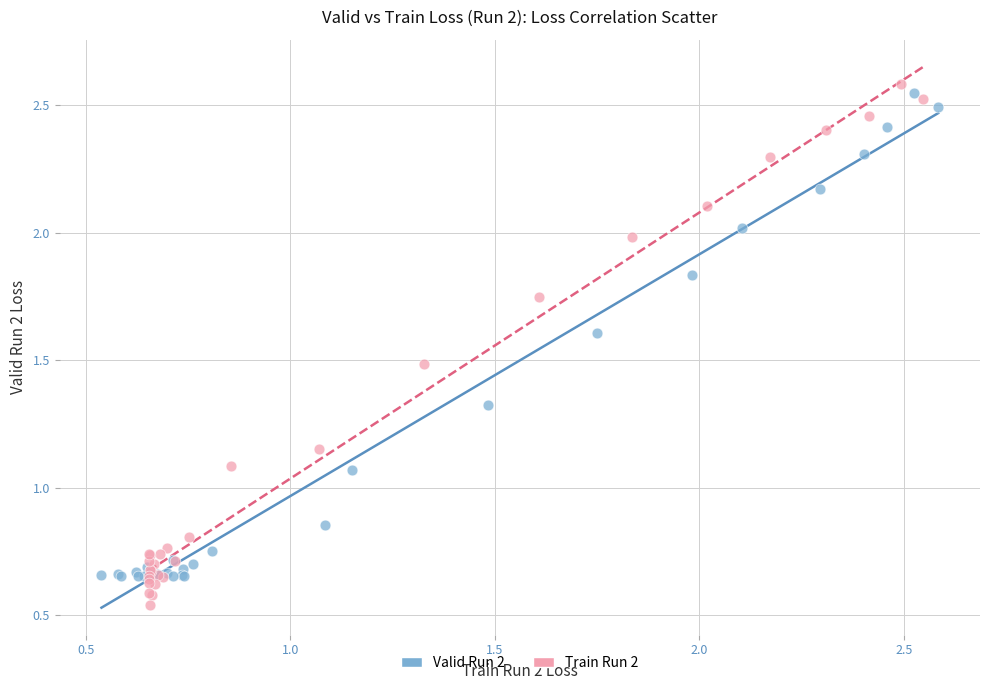

Which series reaches the maximum Y coordinate?

Train Run 2